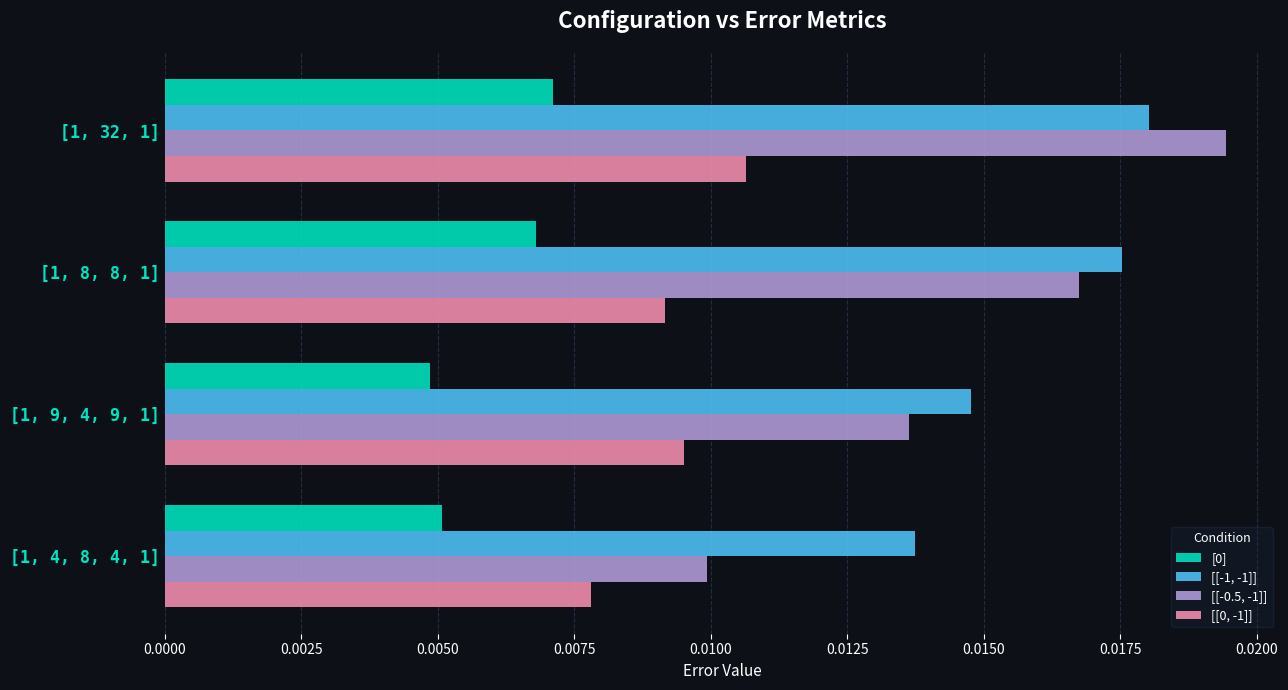

Count the [0] values in the range 0 to 1.

4